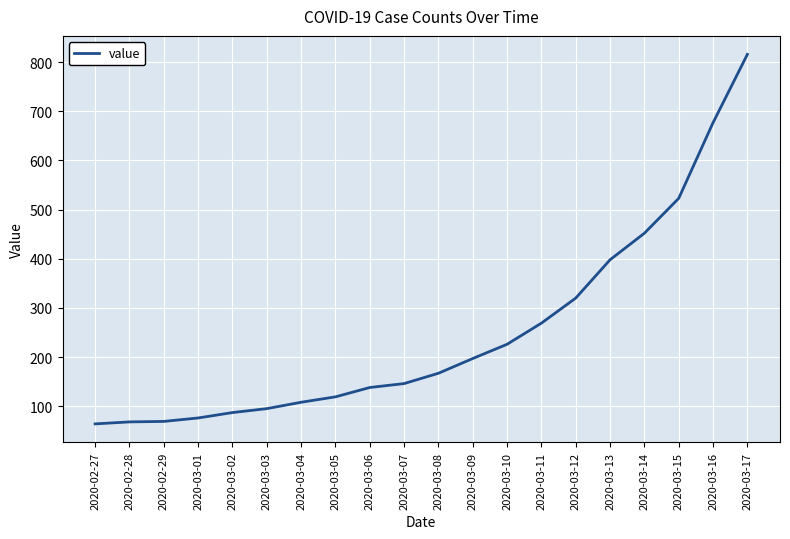

The value at 2020-03-04 is 108. True or false?

True